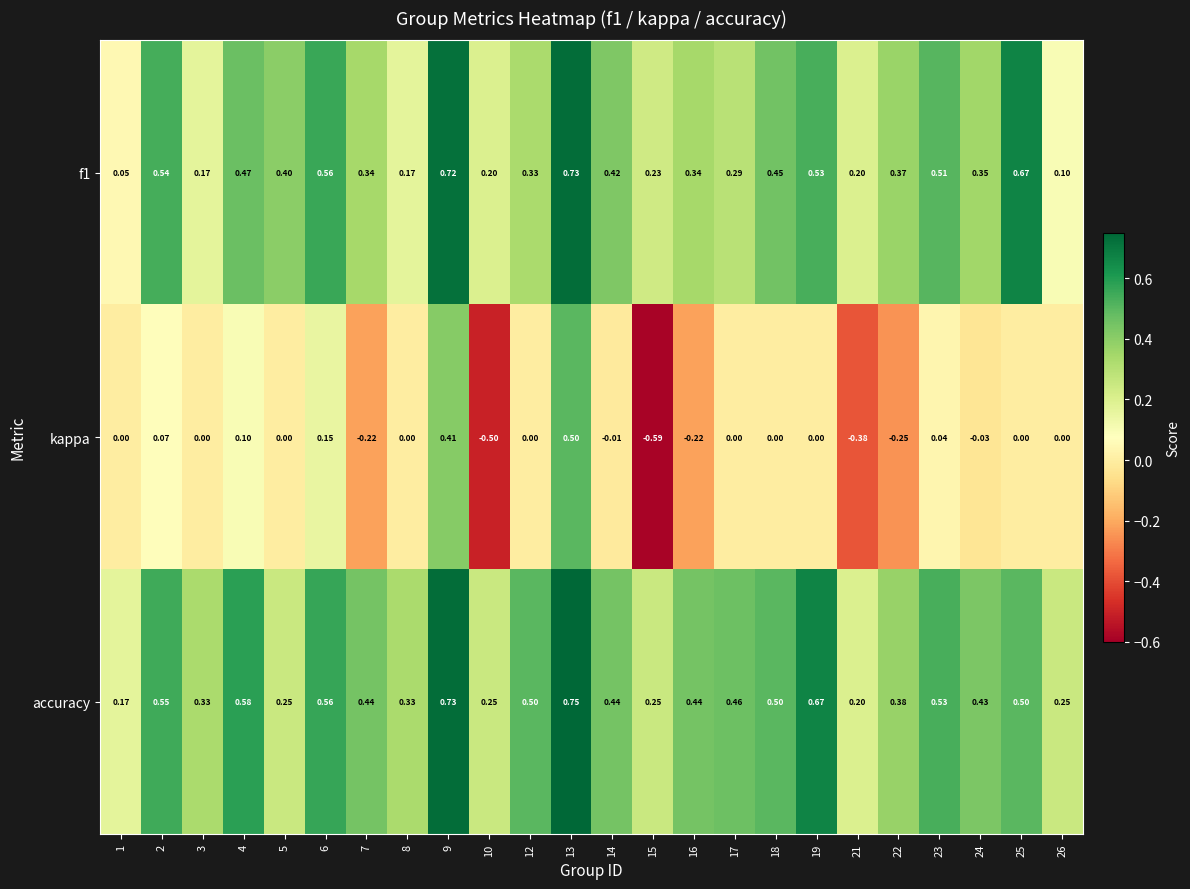

Between 3 and 7, which series saw the biggest shift?

kappa